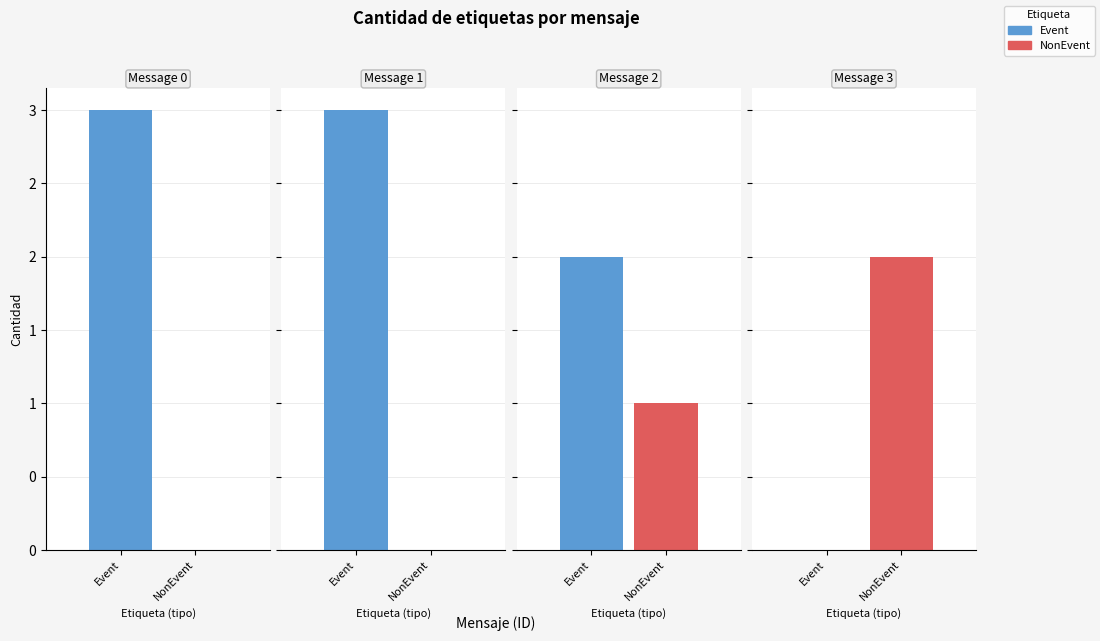

The value of Event at Message 2 is 2. True or false?

True